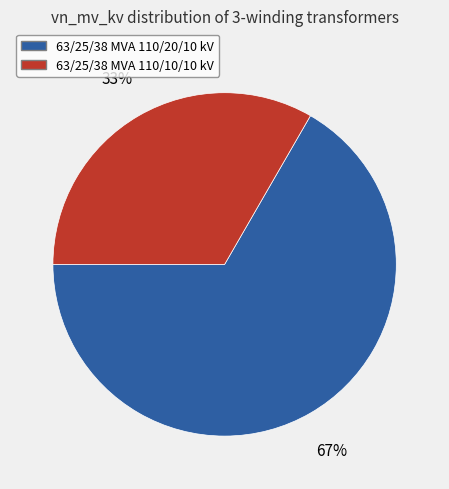

How many slices are in this pie chart?

2